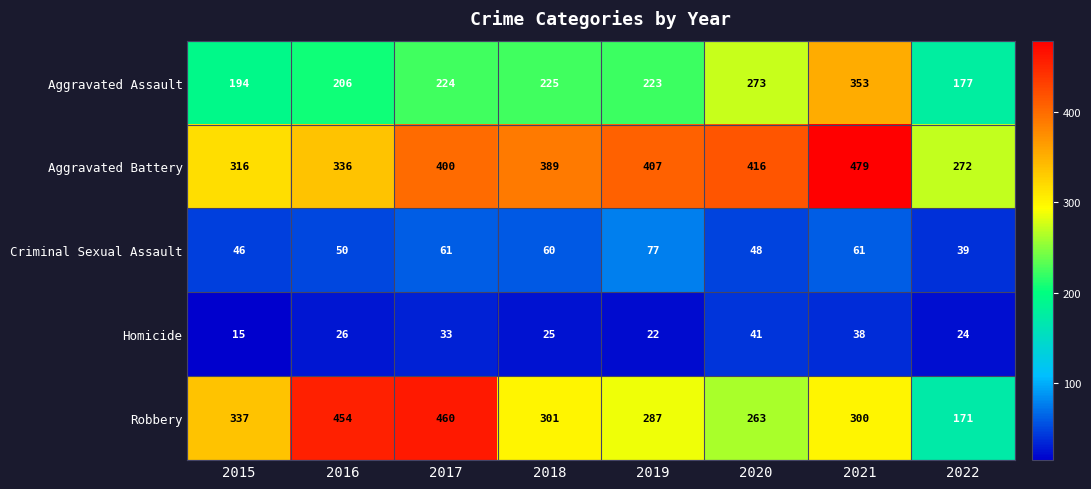

What is the total value across all series at 2018?

1000